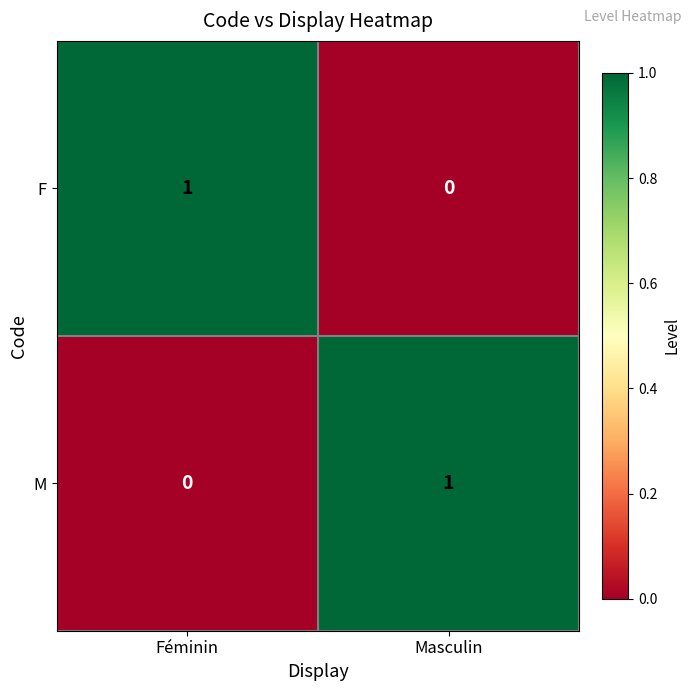

The value of F at Féminin is 1. True or false?

True